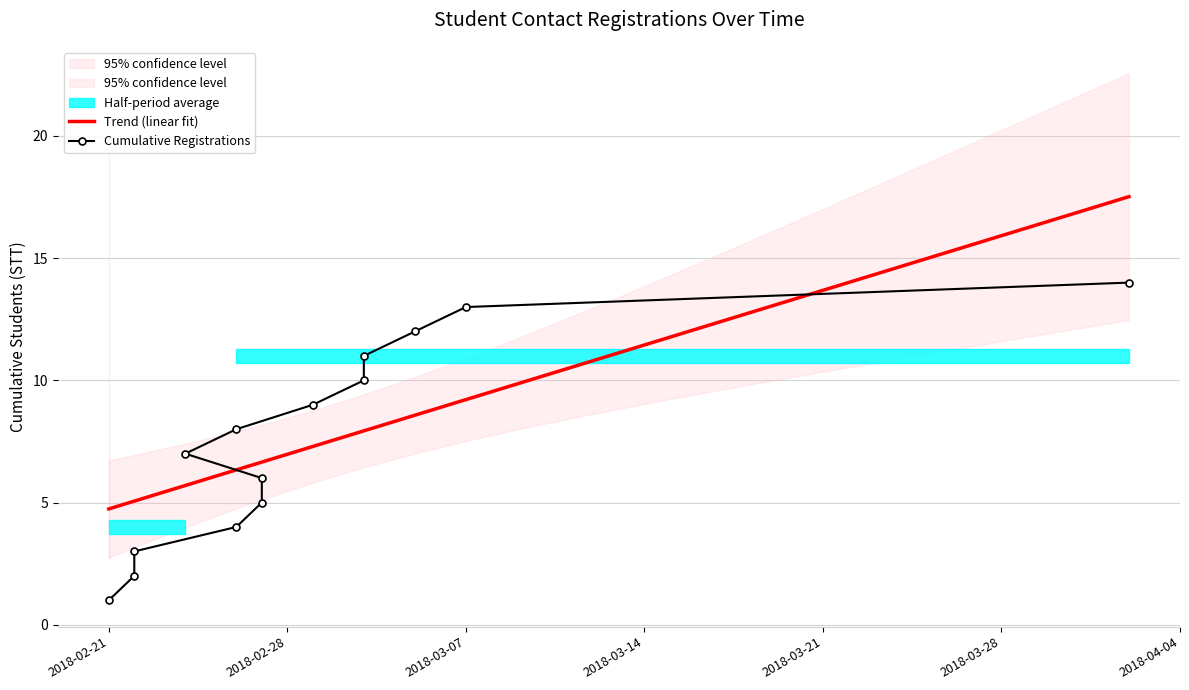

What is the label of the 5th point from the right?

2018-03-03